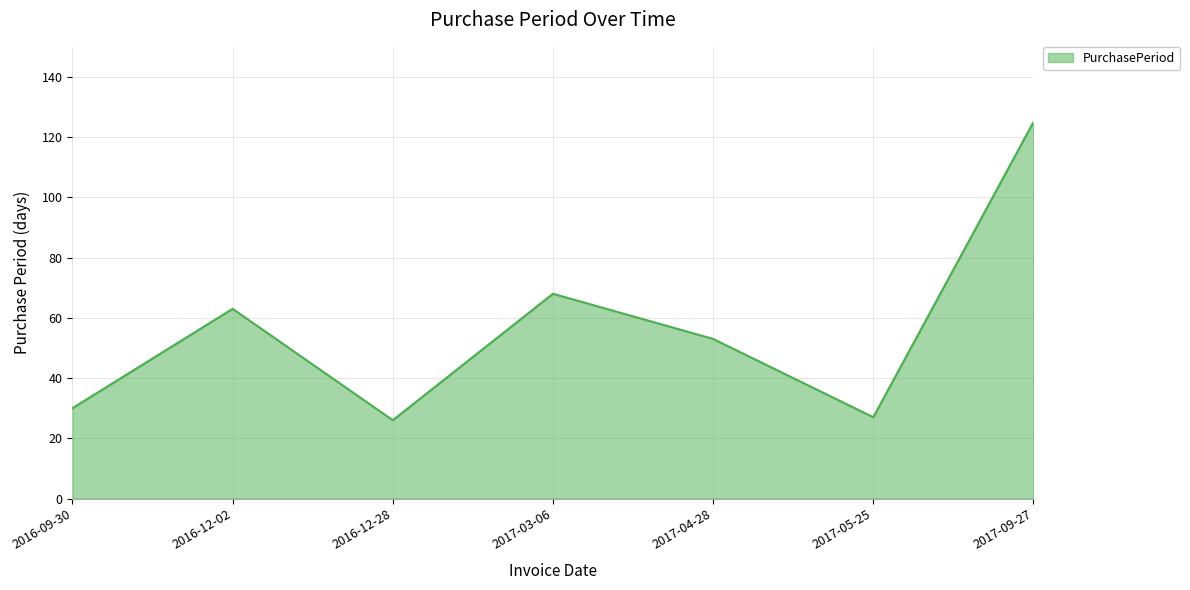

True or false: the data has more than 2 interior local peaks.

False